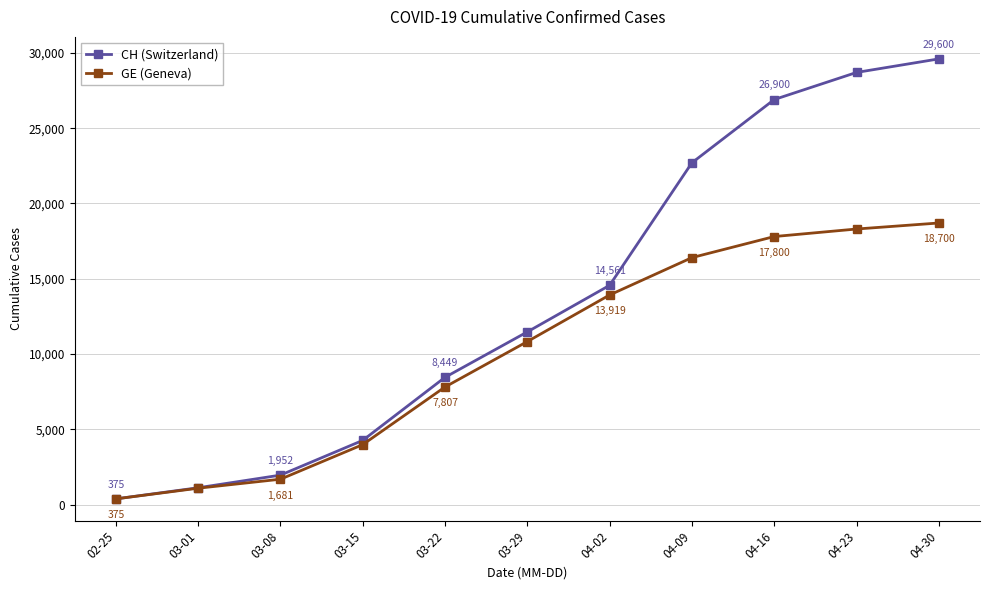

Which series has the largest total across all categories?

CH (Switzerland)